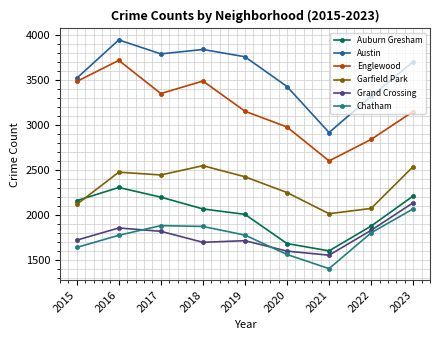

What is the maximum value shown in the chart?

3945